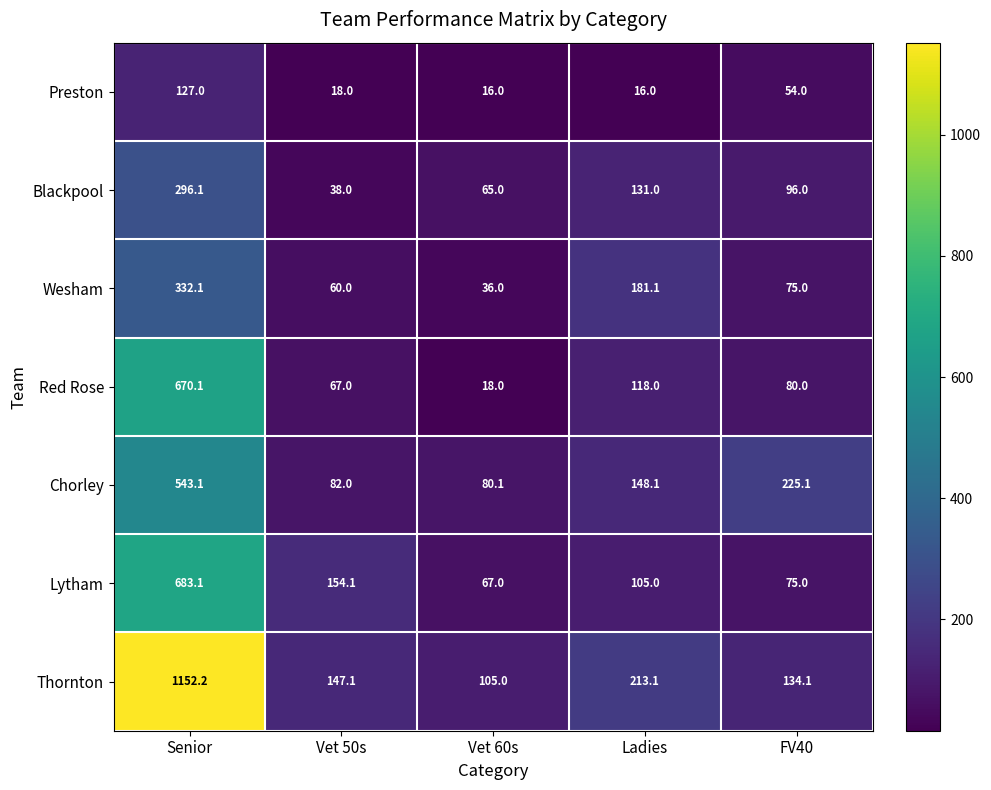

Which series has the largest range (max minus min)?

Thornton